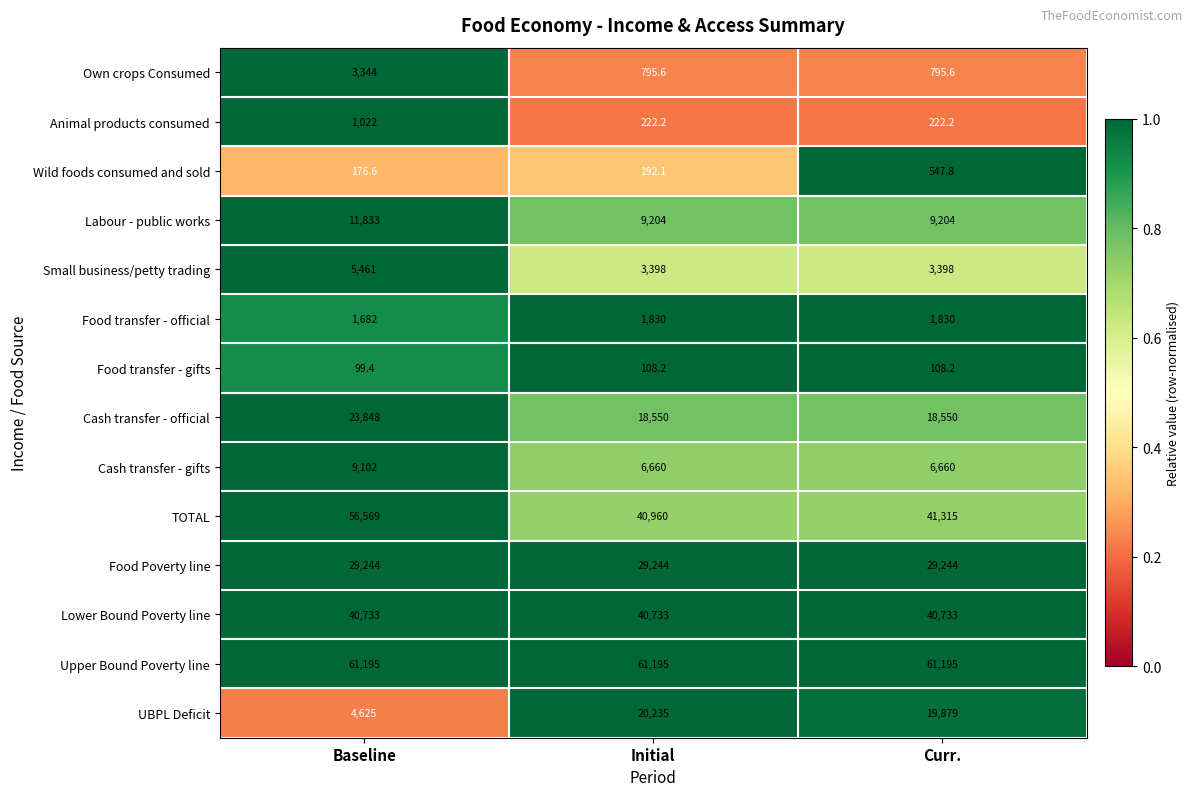

True or false: Upper Bound Poverty line has a value of 28111.1 at Baseline.

False